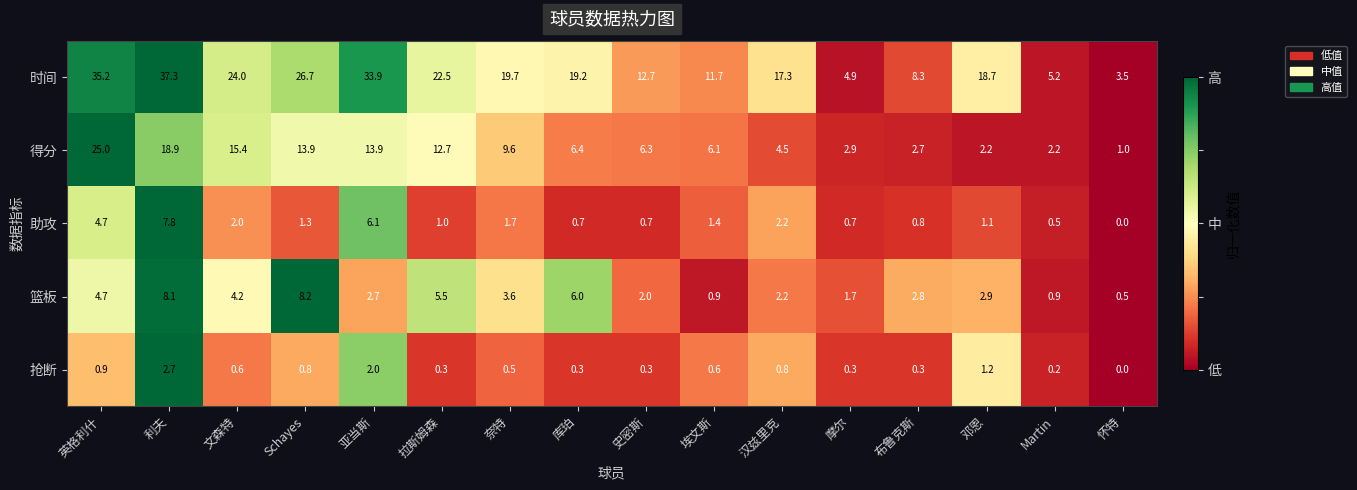

At how many categories does at least one series exceed 0?

16